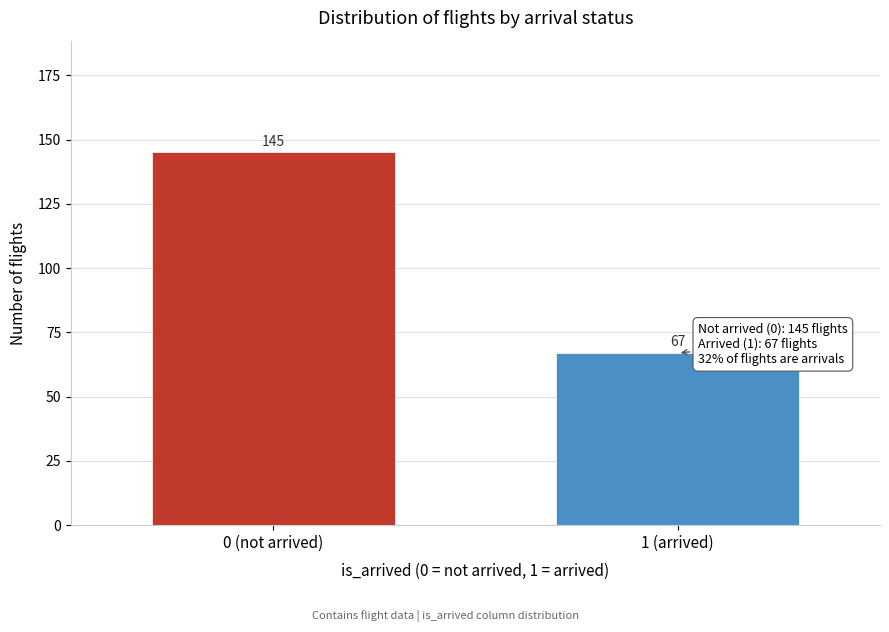

Reading left to right, what are all the values shown in this chart?

145	67